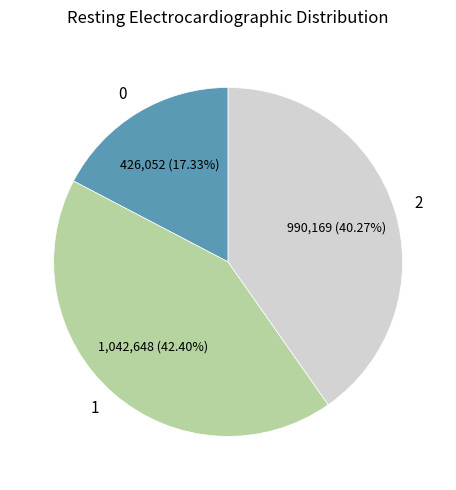

Combined, do 2 and 0 account for over 50%?

Yes